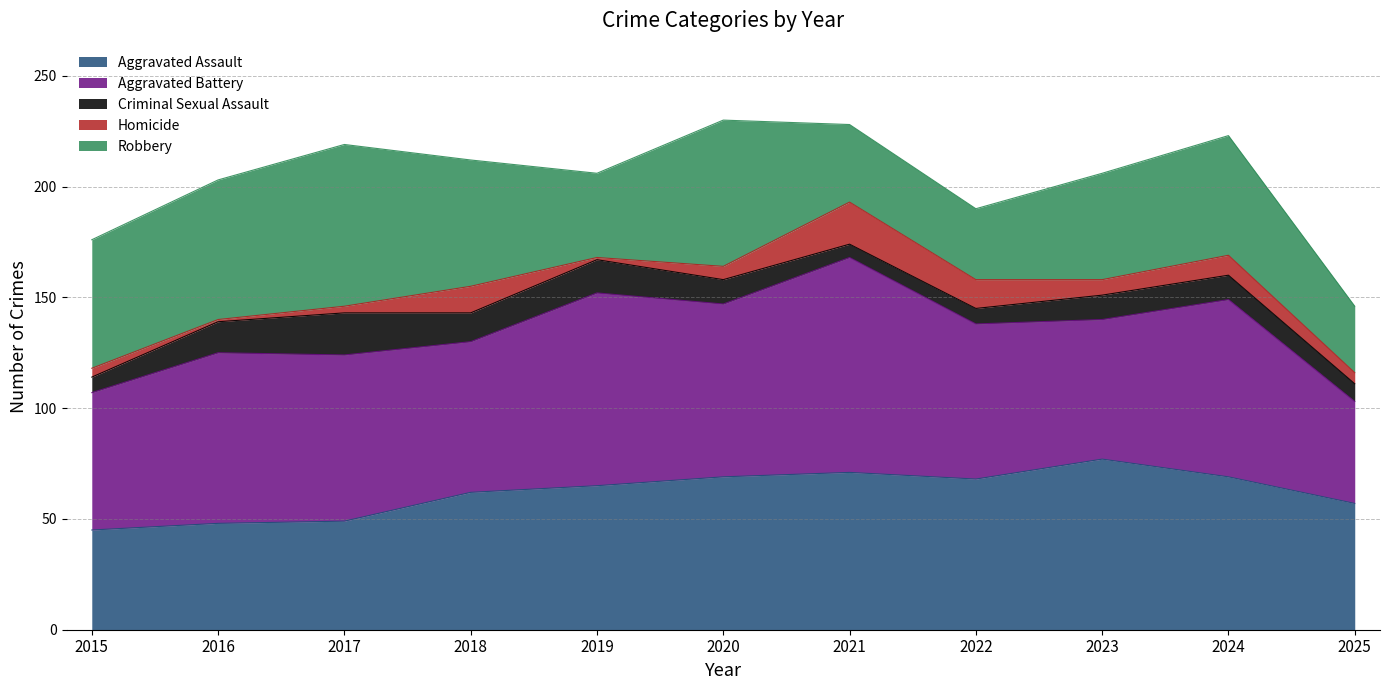

At which label is Aggravated Battery closest to 71?

2022